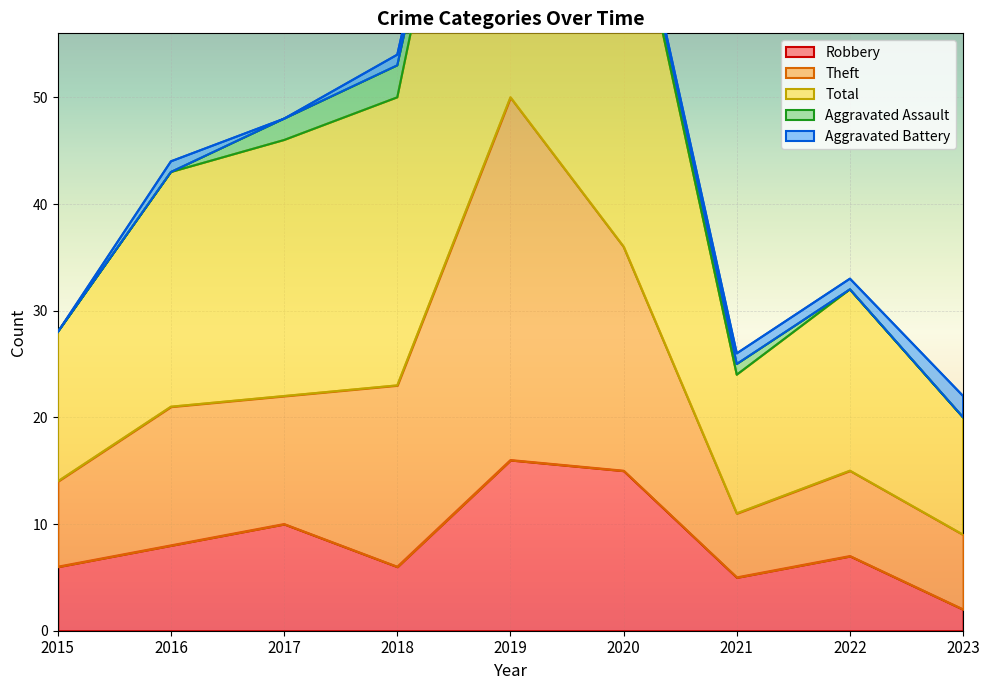

The value of Robbery at 2019 is 29. True or false?

False